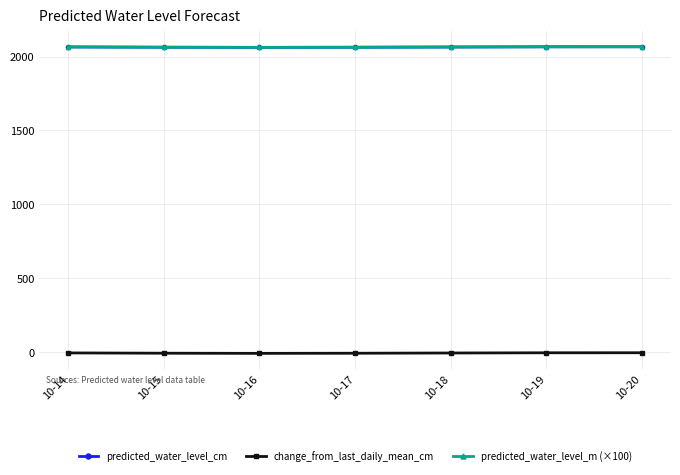

At how many categories does at least one series exceed 1281?

7